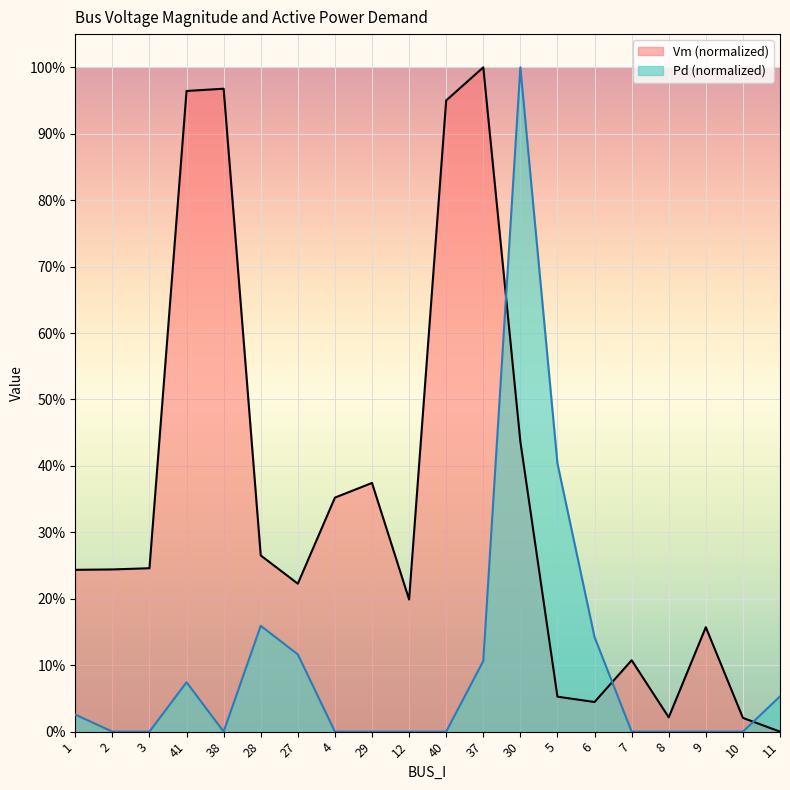

What value does the Vm series have at 37?

1.0